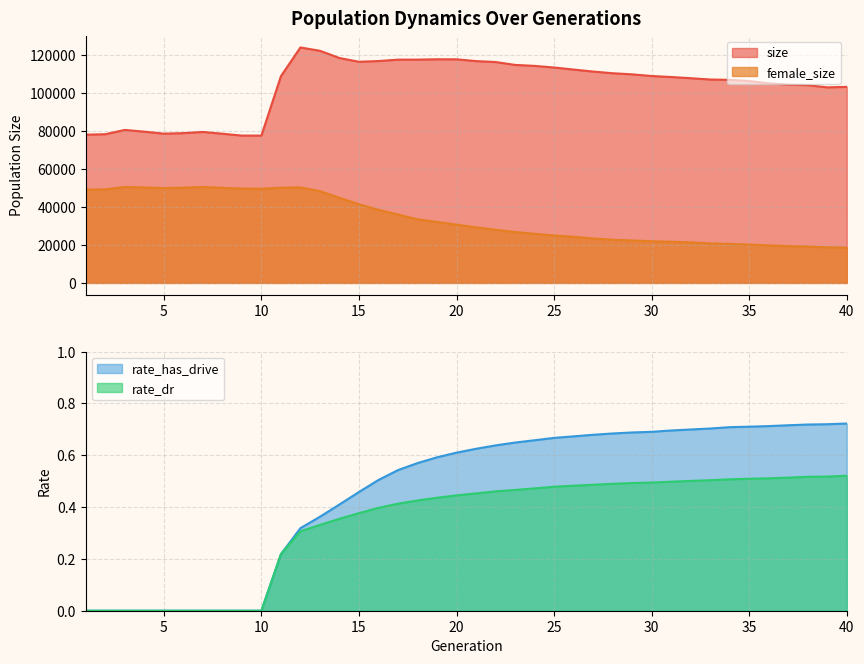

List the series in order of their peak value, lowest first.

rate_dr, rate_has_drive, female_size, size